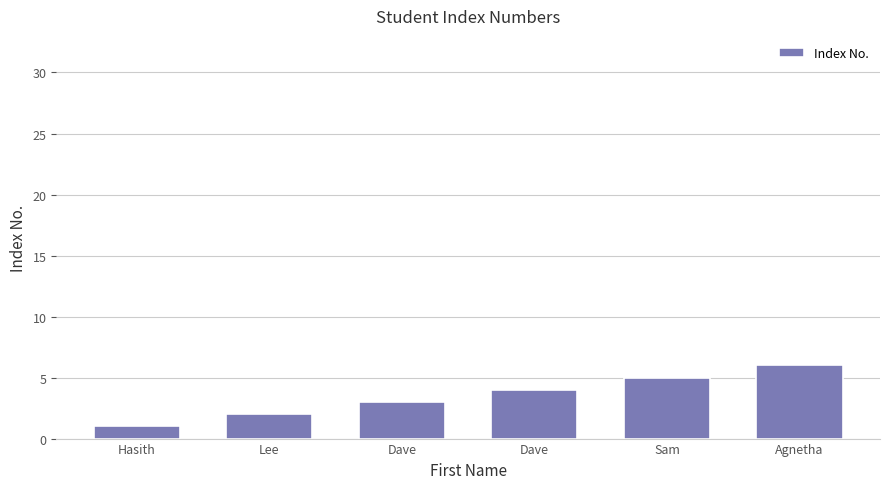

How many bars are there in total?

6